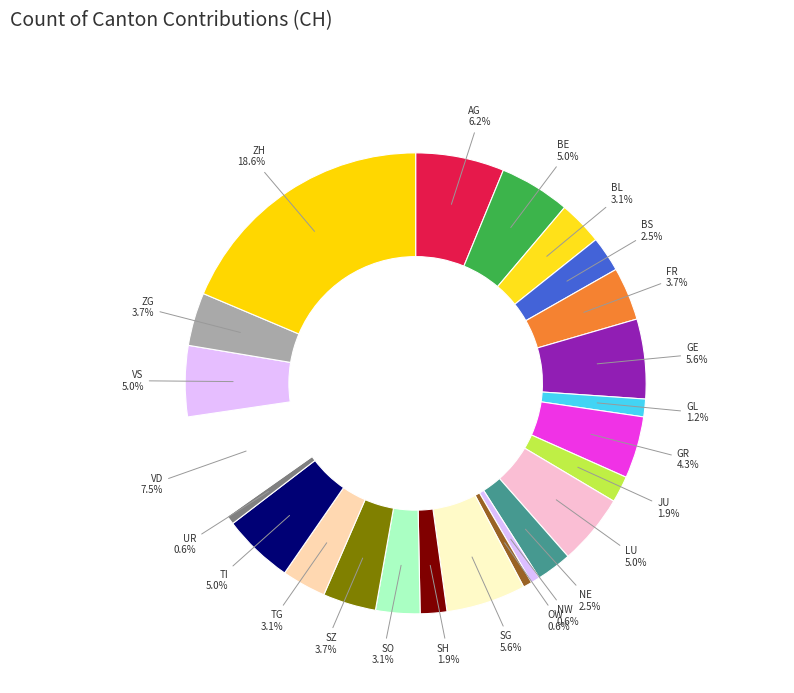

Is it true that TI is 5% of the pie?

True